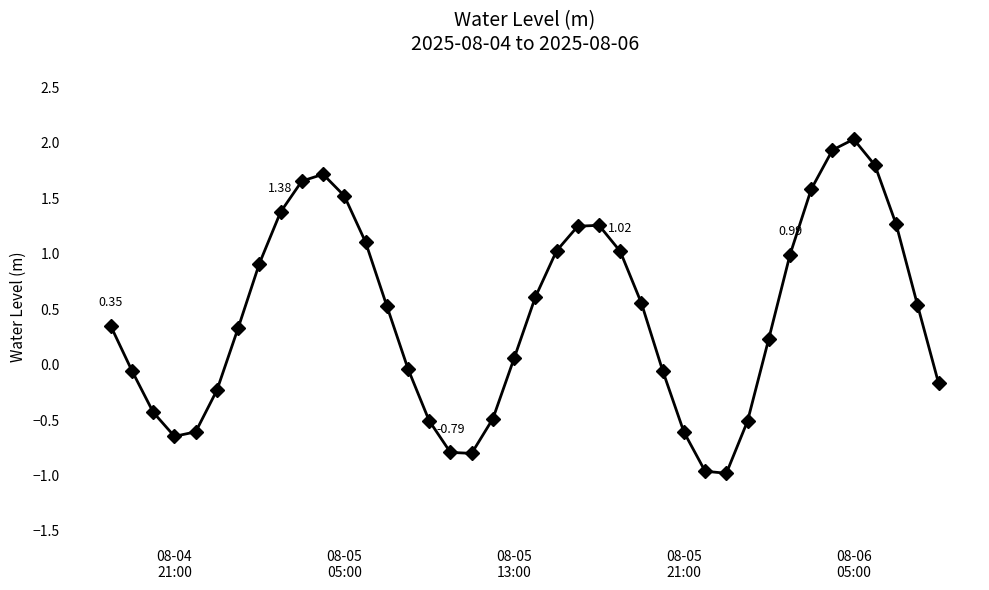

How many interior local peaks (higher than both neighbors) does the data have?

3